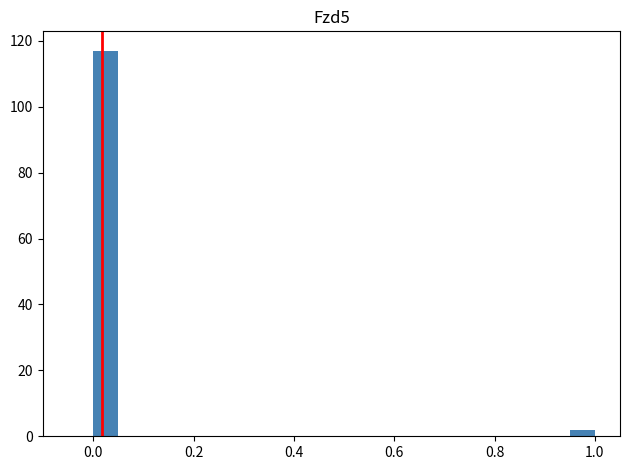

Around what value on the x-axis is the tallest bar? Give the approximate position of its centre, as read against the axis.

0.02